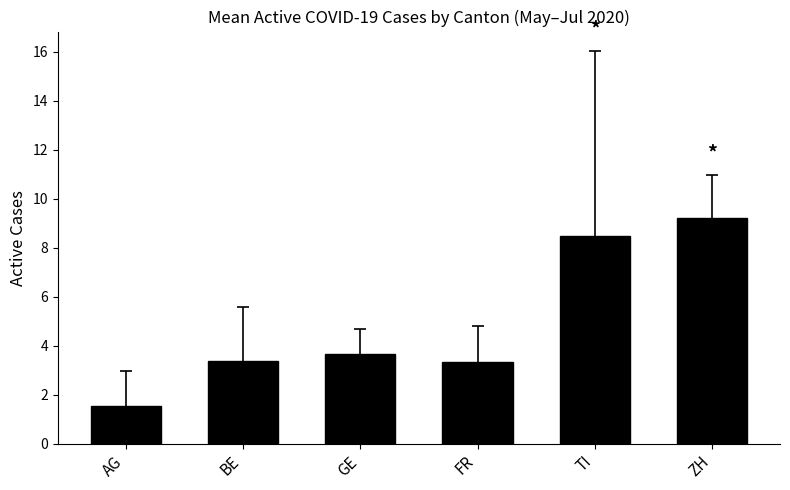

Is it true that the value at GE is 5.6?

False